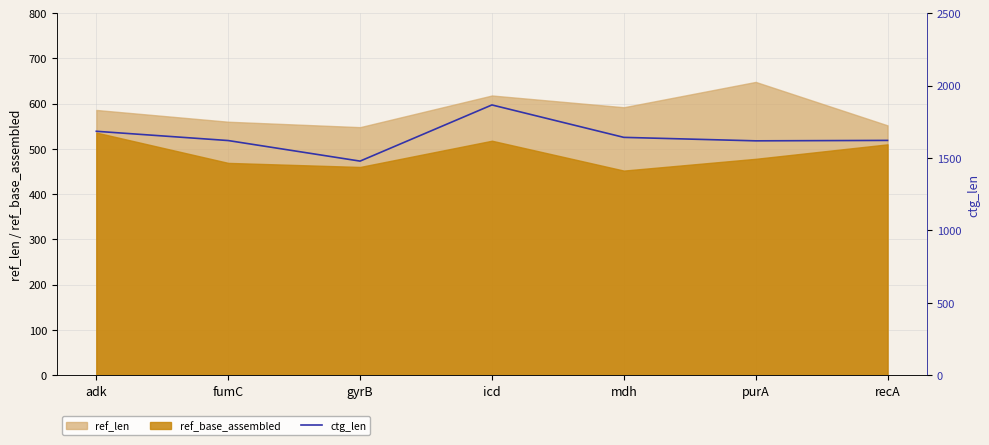

True or false: ref_base_assembled and ref_len intersect in this chart.

False